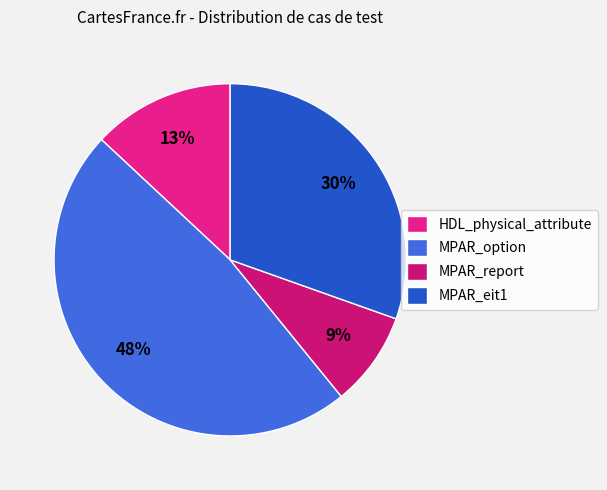

Between MPAR_eit1 and HDL_physical_attribute, which is larger?

MPAR_eit1